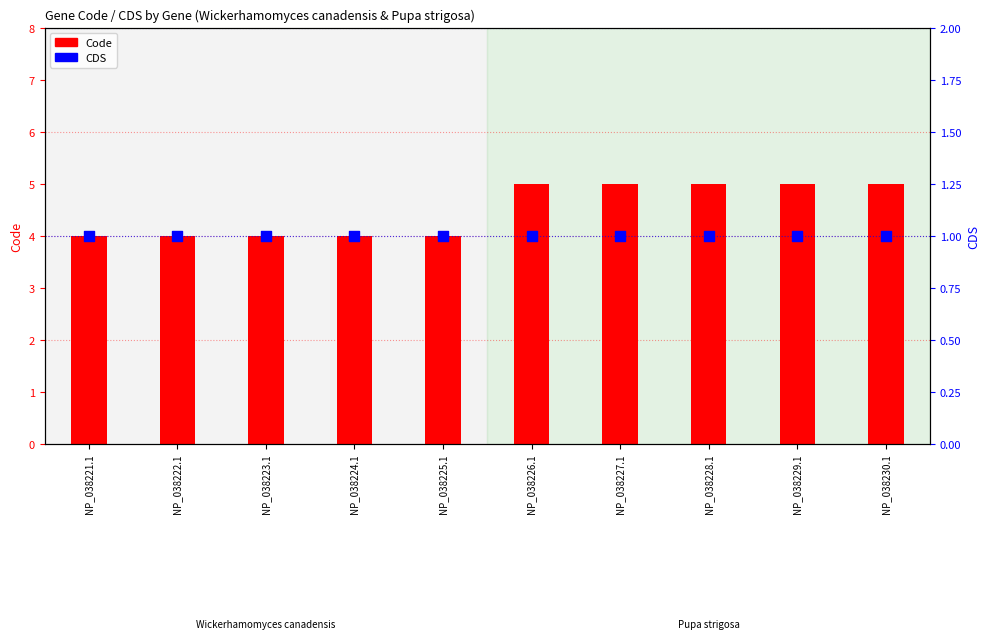

At which category is the sum across all series the highest?

NP_038226.1